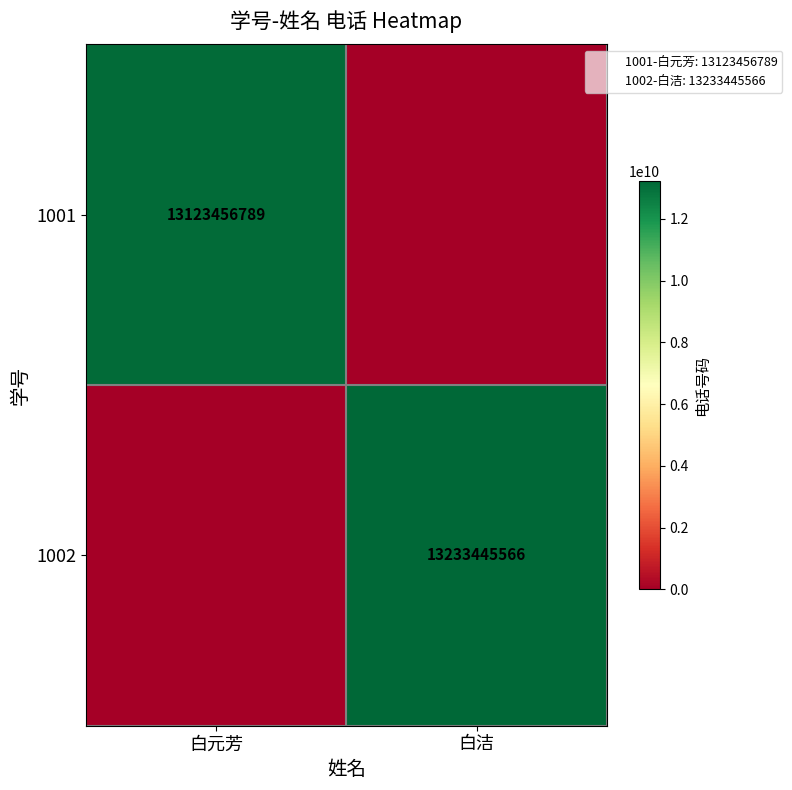

What is the total value across all series at 白元芳?

13123456789